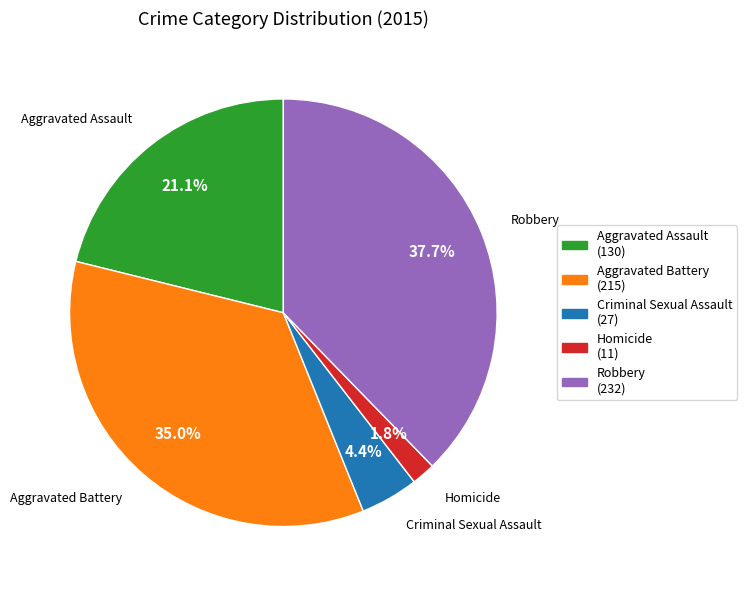

Count the number of slices in the pie.

5